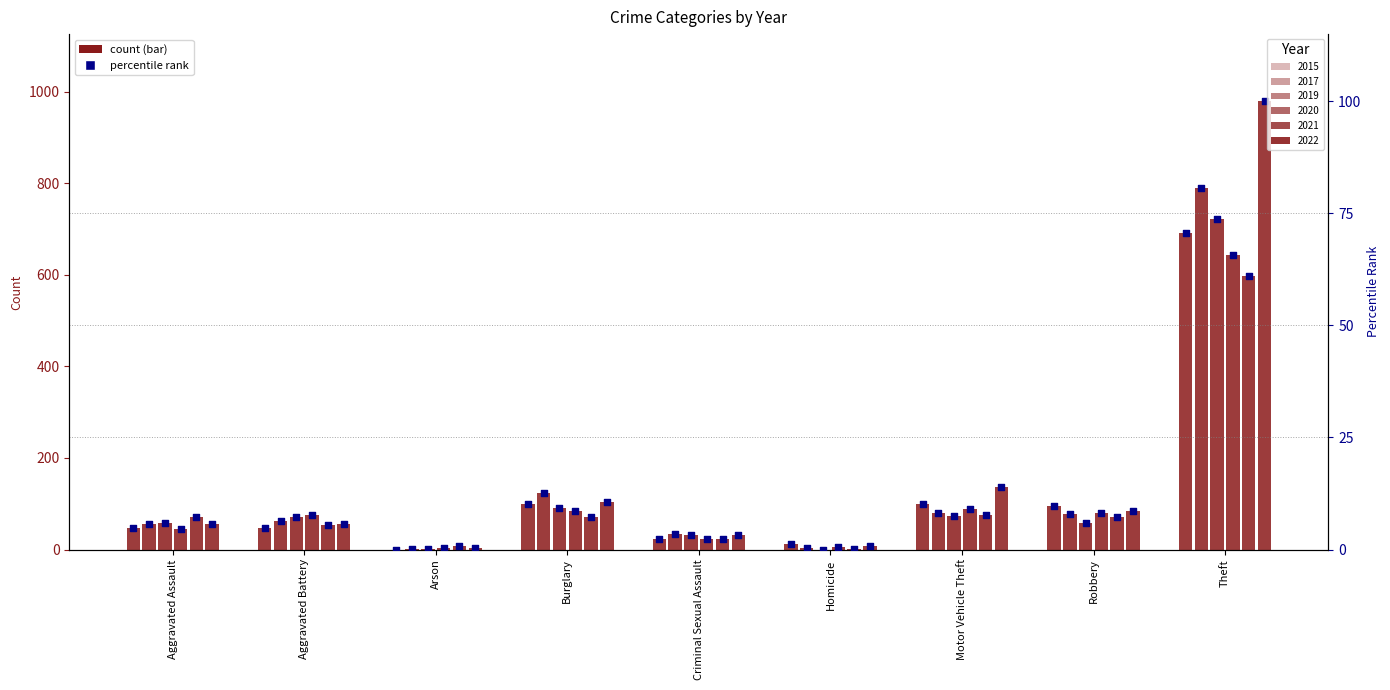

What is the change in value from Criminal Sexual Assault to Motor Vehicle Theft?

+7.7